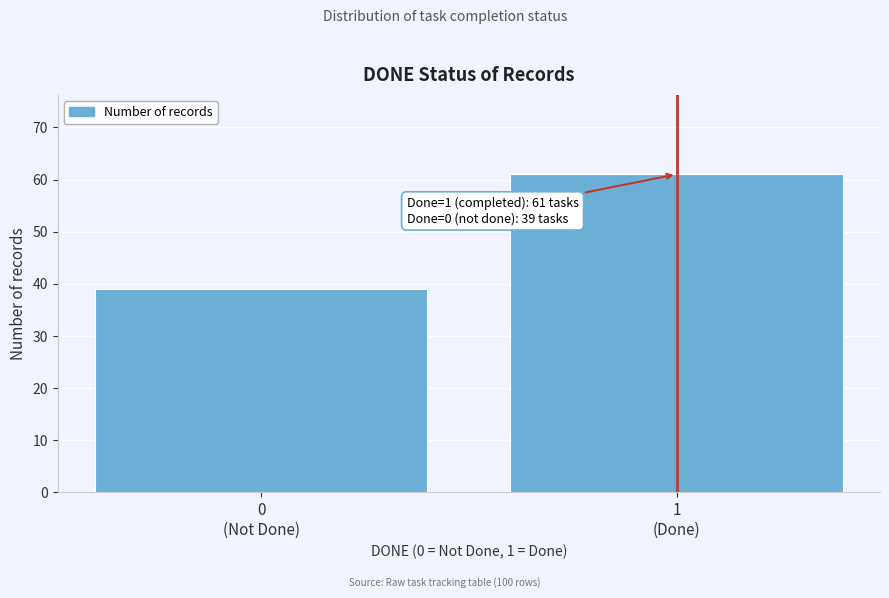

Reading left to right, what are all the values shown in this chart?

39	61